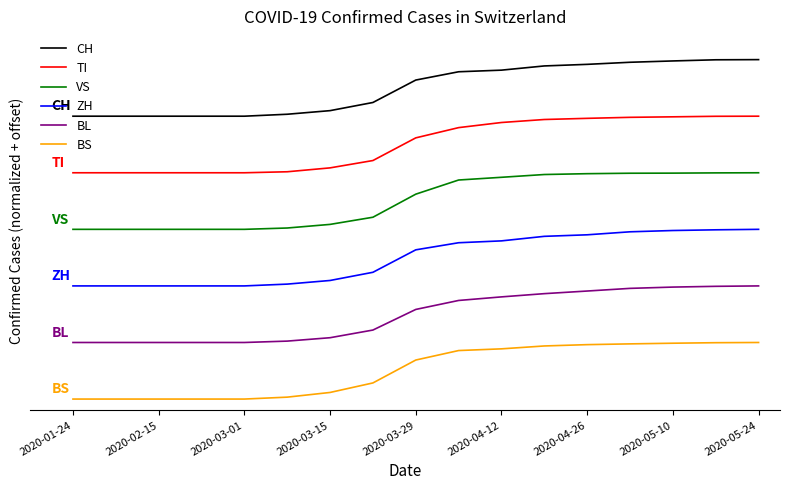

Does the chart display data point markers on the line(s)?

No